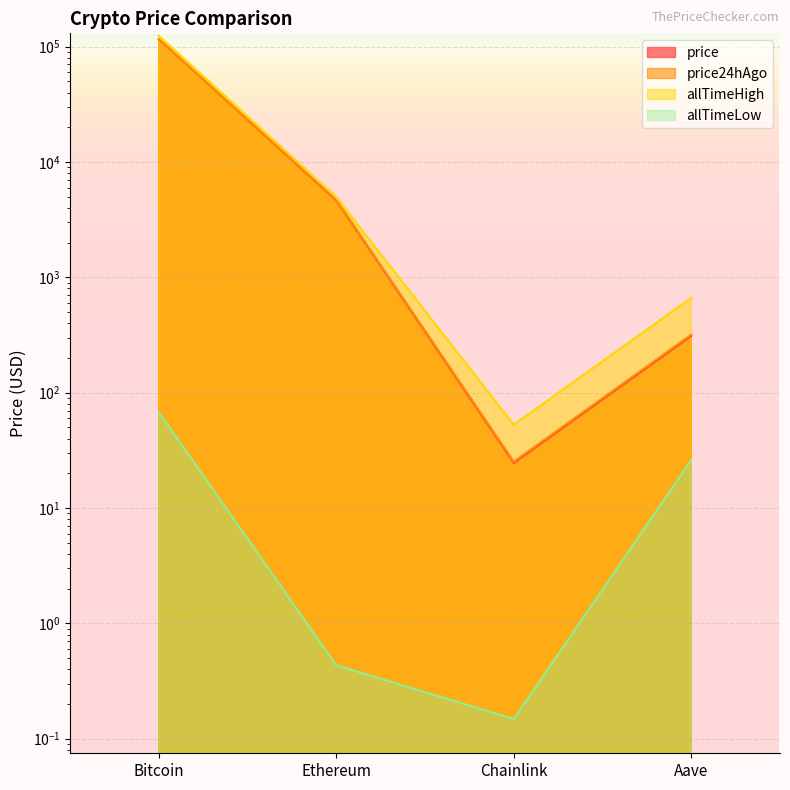

How many series are shown in this chart?

4